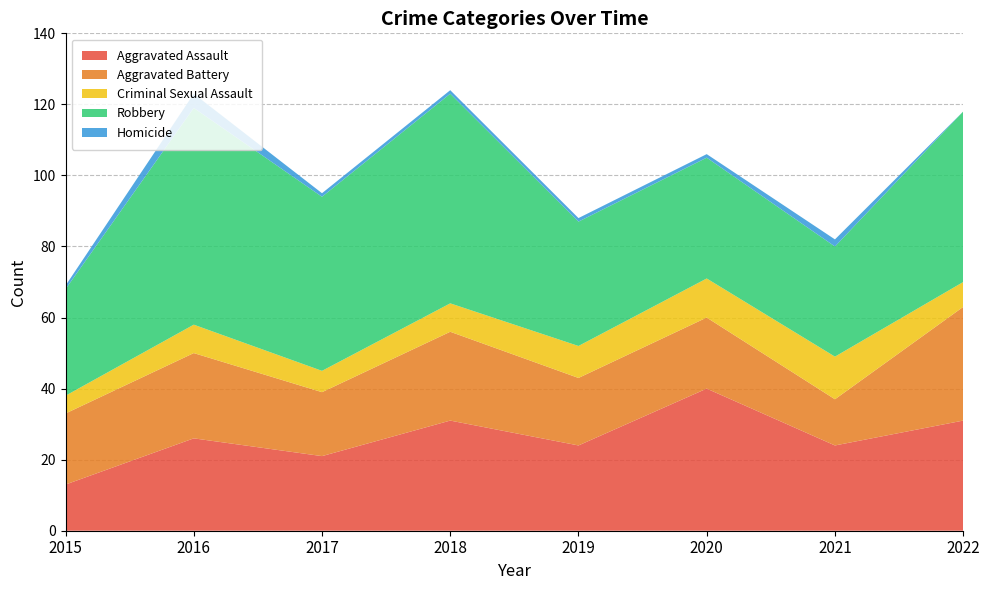

Reading left to right, transcribe all the data shown in this chart.

Aggravated Assault: 13	26	21	31	24	40	24	31
Aggravated Battery: 20	24	18	25	19	20	13	32
Criminal Sexual Assault: 5	8	6	8	9	11	12	7
Robbery: 30	61	49	59	35	34	31	48
Homicide: 1	4	1	1	1	1	2	0